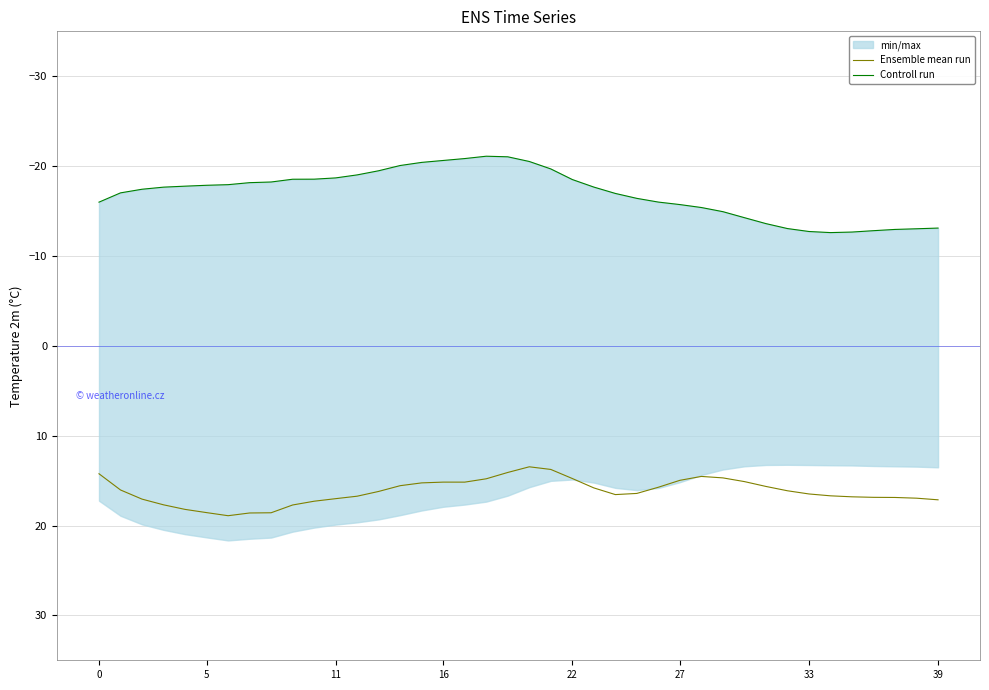

What is the lowest value of the Ensemble mean run series?

13.5